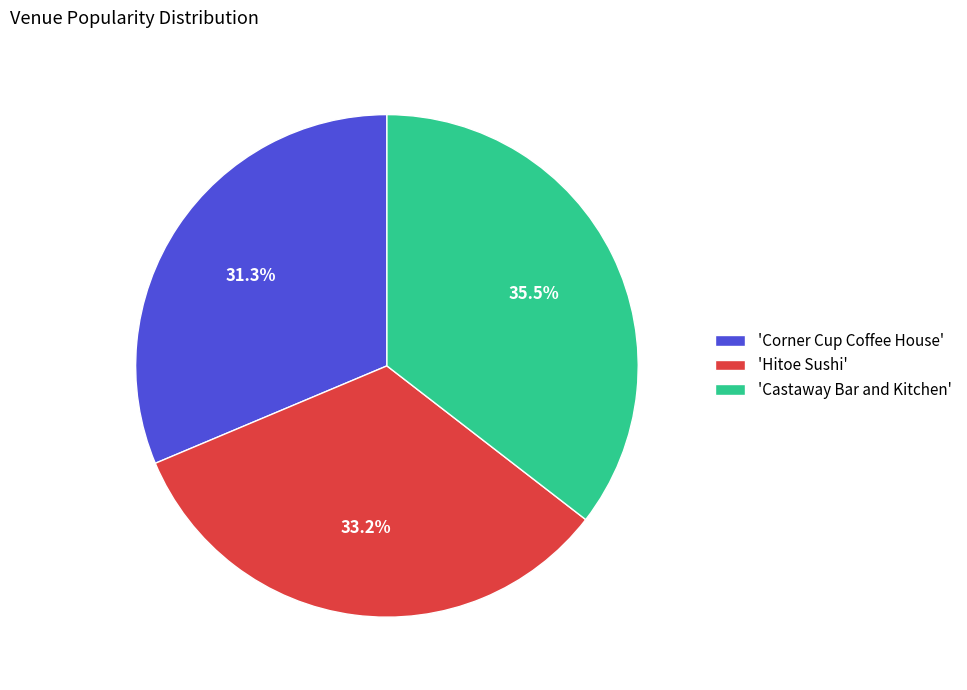

How many slices are in this pie chart?

3